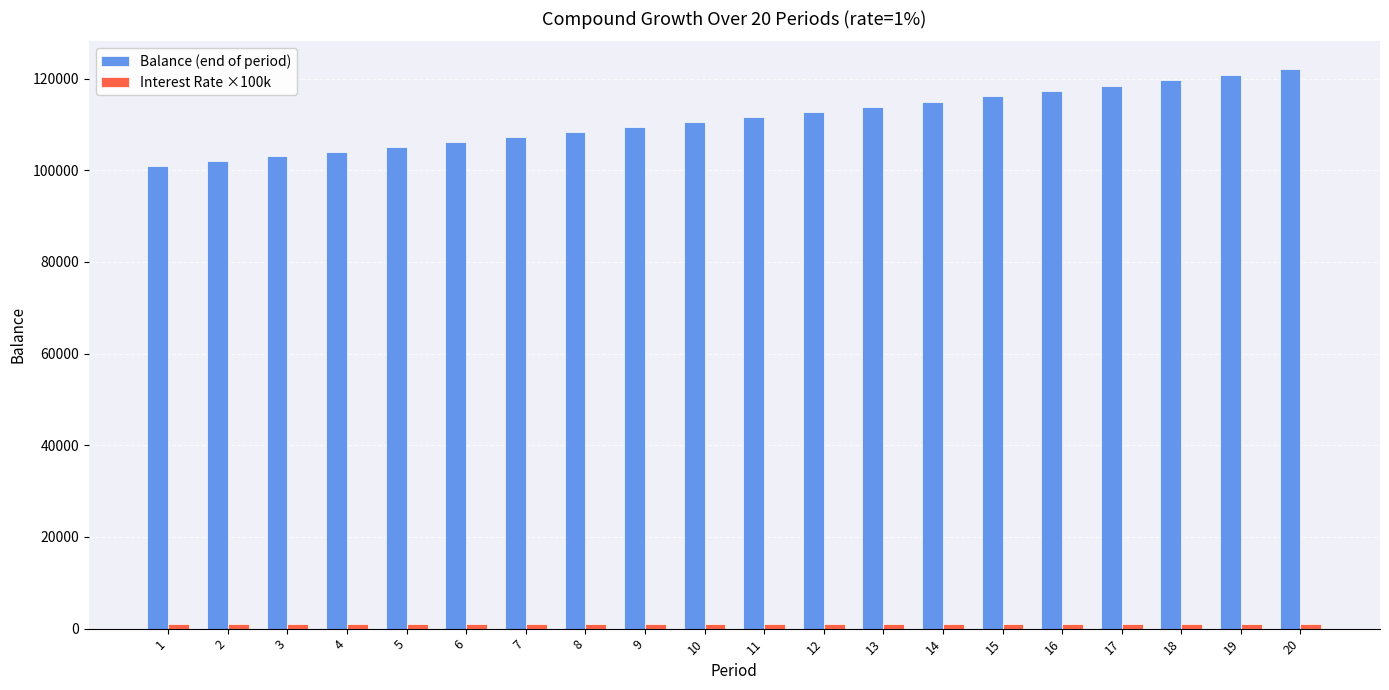

What is the value of the Balance (end of period) bar at the 6th from the left?

106152.0